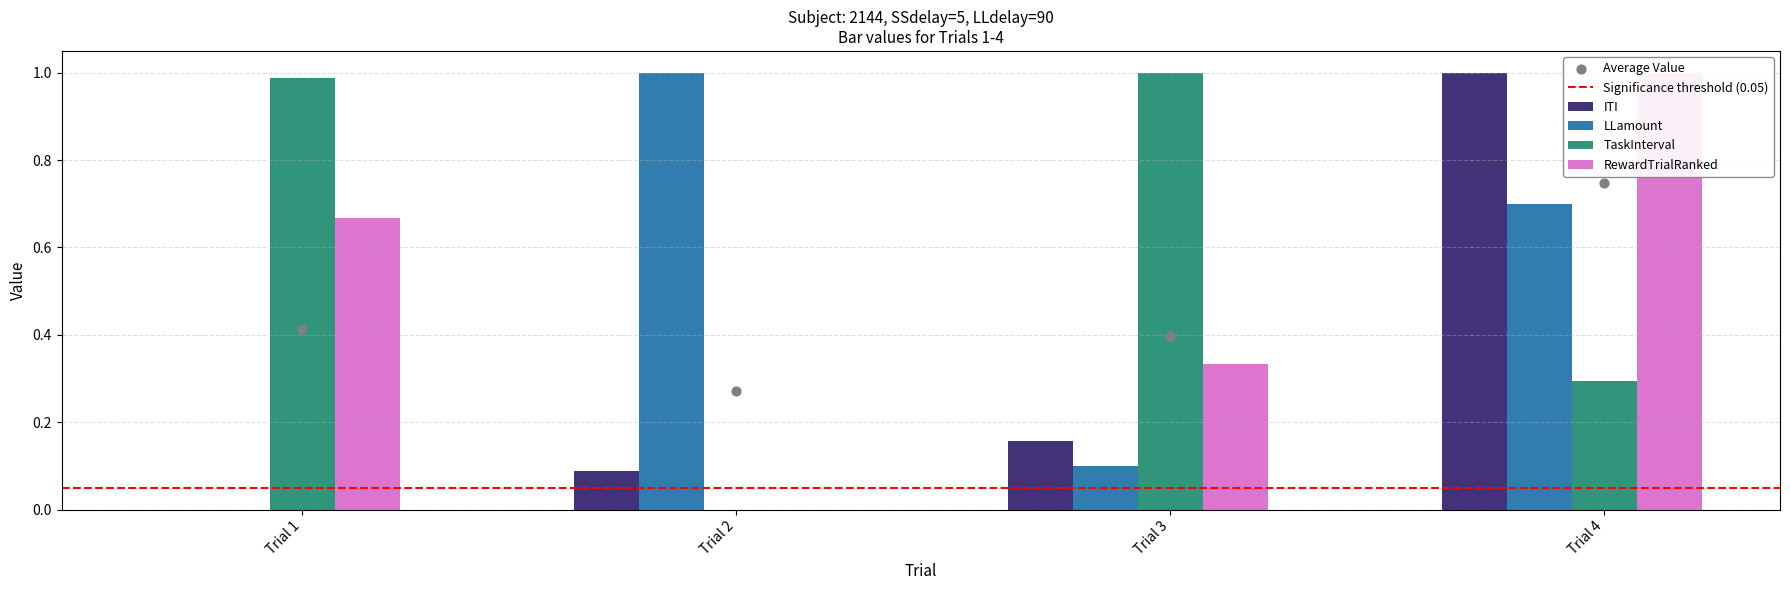

Which series contains the highest Y value?

ITI